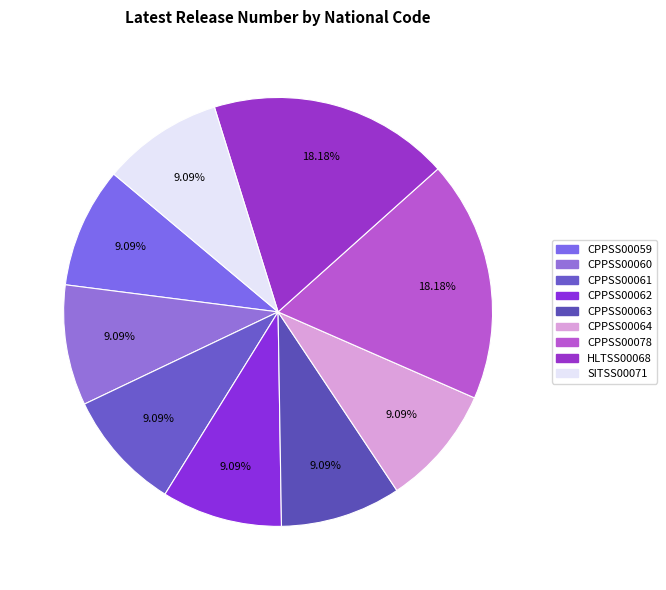

Which category has the smallest portion of the pie?

CPPSS00059